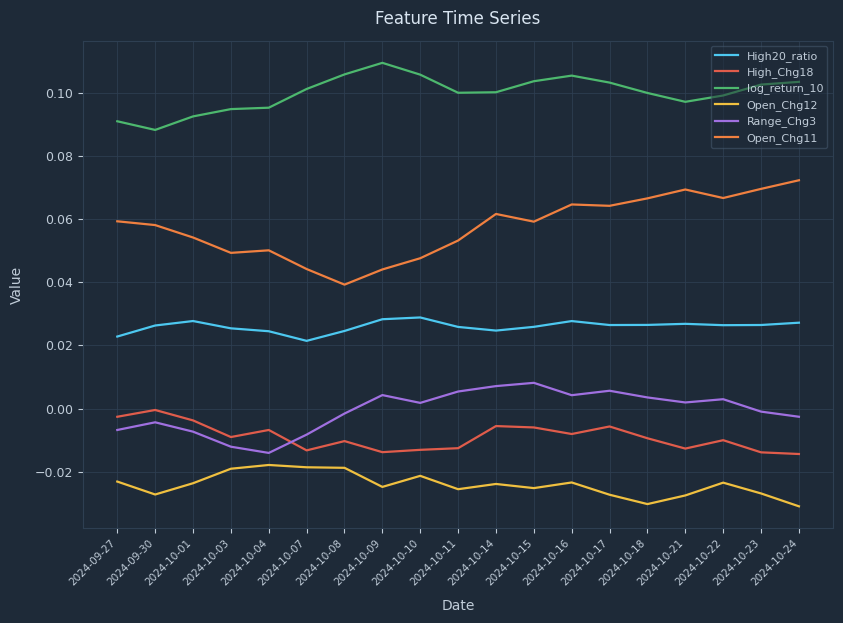

Does the chart display data point markers on the line(s)?

No